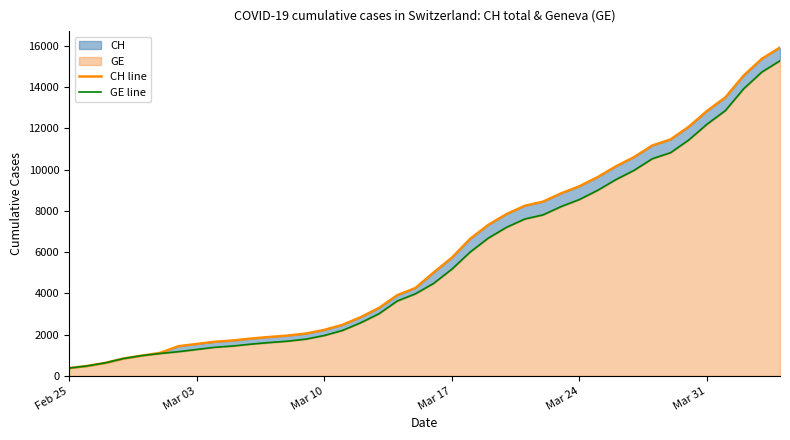

What is the smallest value displayed?

375